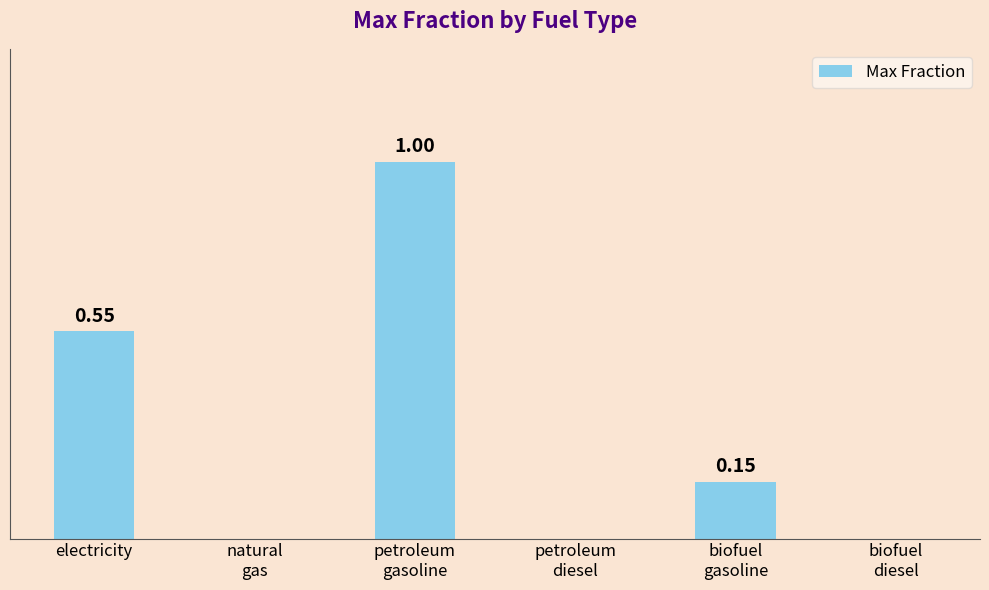

Which has a higher value, electricity or biofuel
diesel?

electricity